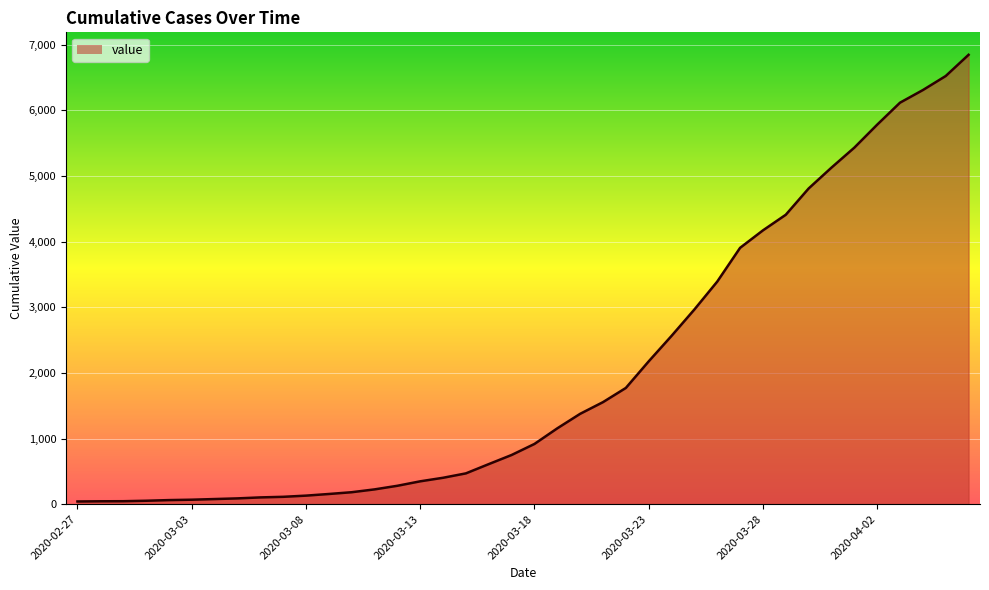

What is the maximum value shown in the chart?

6844